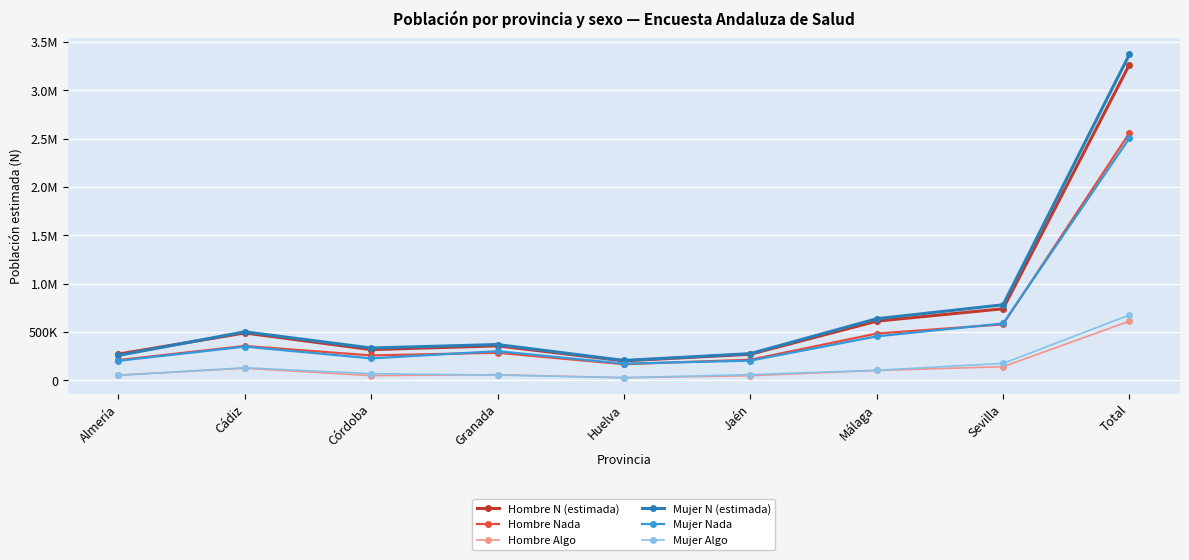

What are all the series names shown in the legend?

Hombre N (estimada), Hombre Nada, Hombre Algo, Mujer N (estimada), Mujer Nada, Mujer Algo